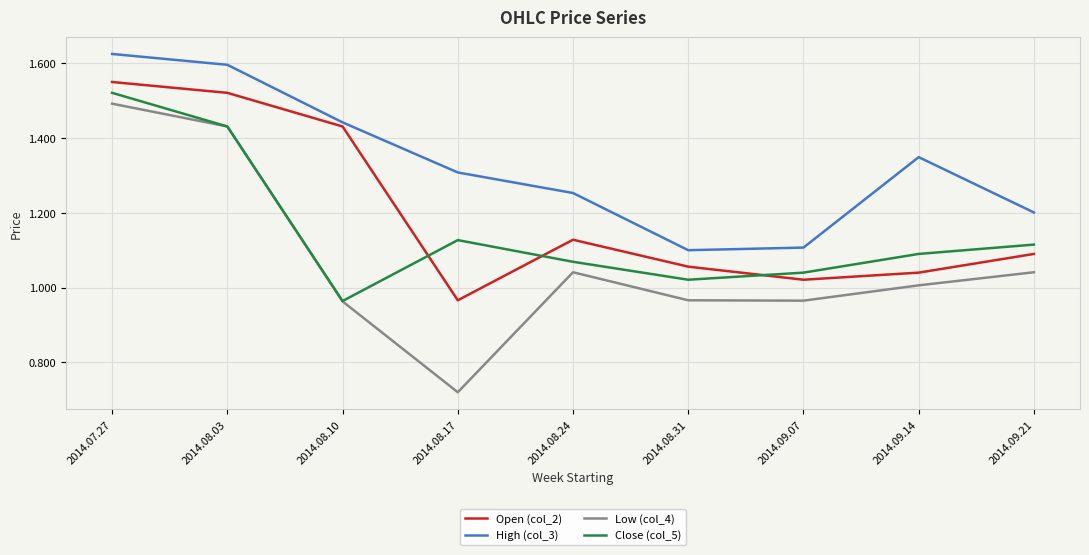

What is the difference between the highest and lowest values at 2014.09.07?

0.1